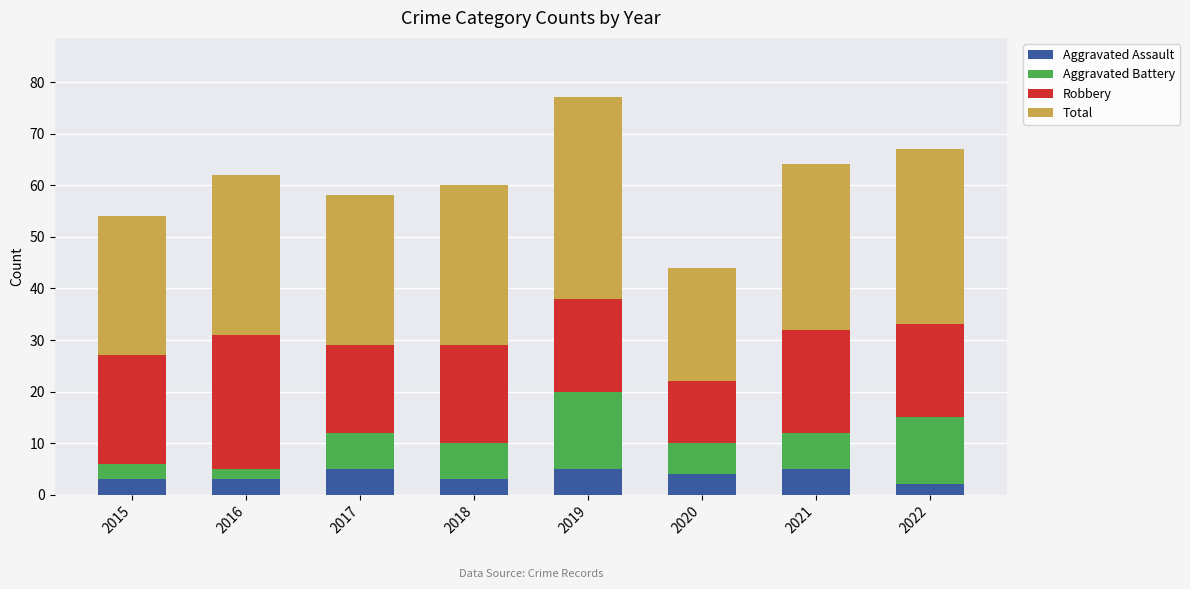

At which category is the sum across all series the highest?

2019